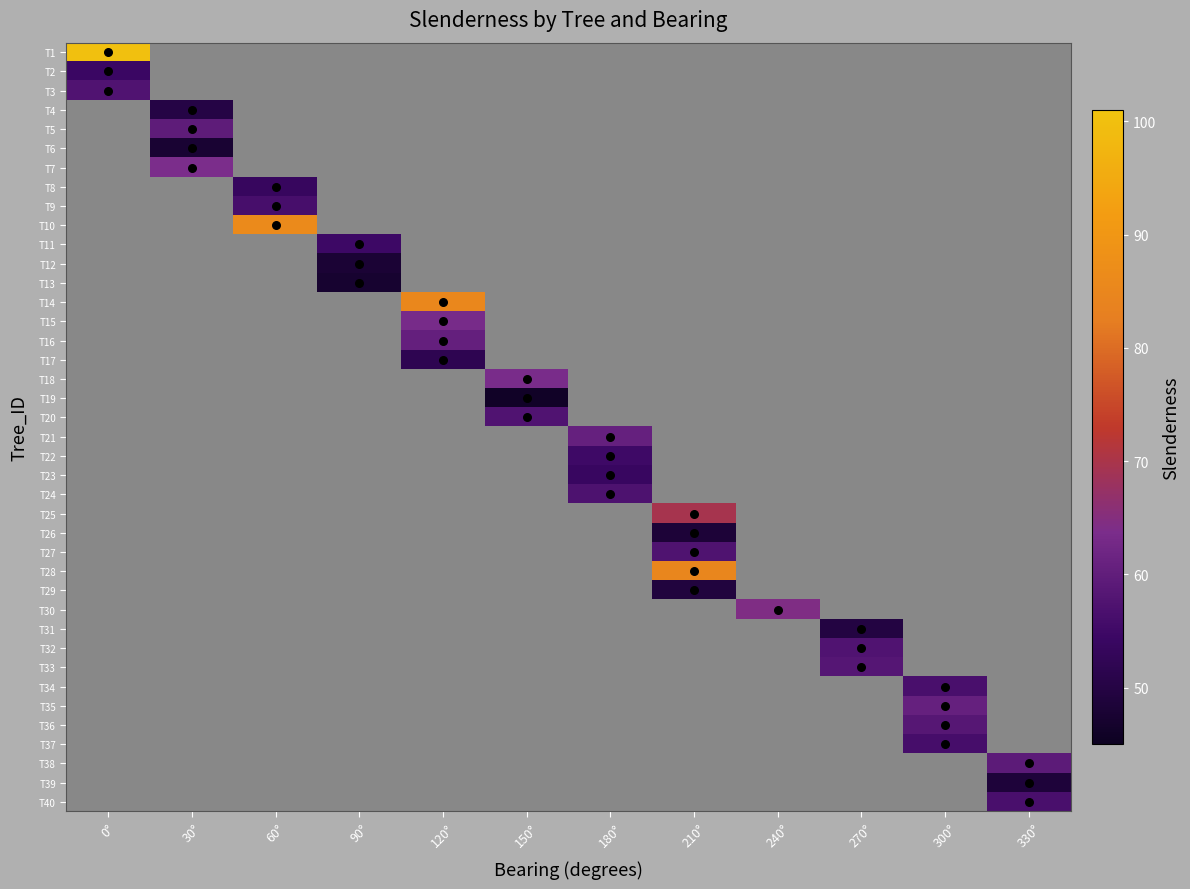

What is the greatest value displayed?

100.0